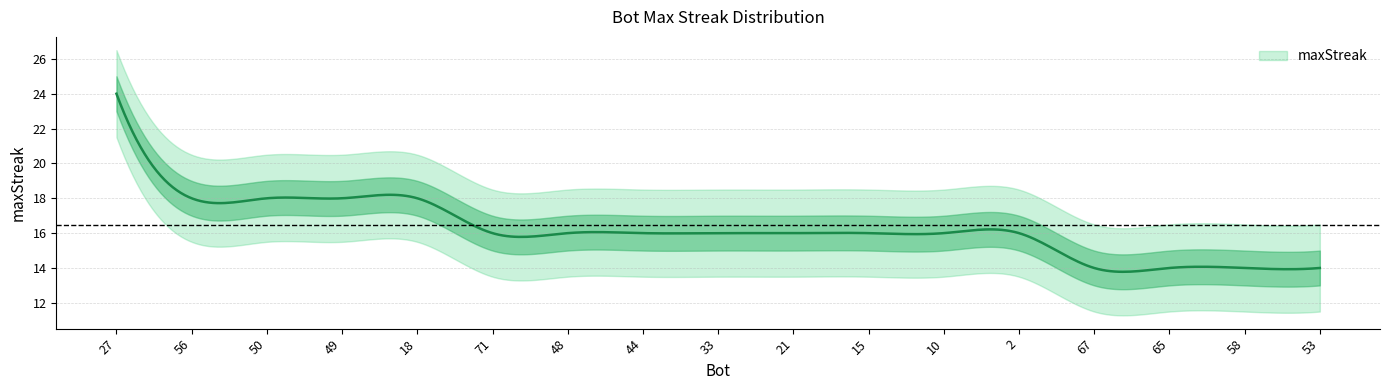

Reading right to left, list all the values displayed in this chart.

14	14	14	14	16	16	16	16	16	16	16	16	18	18	18	18	24